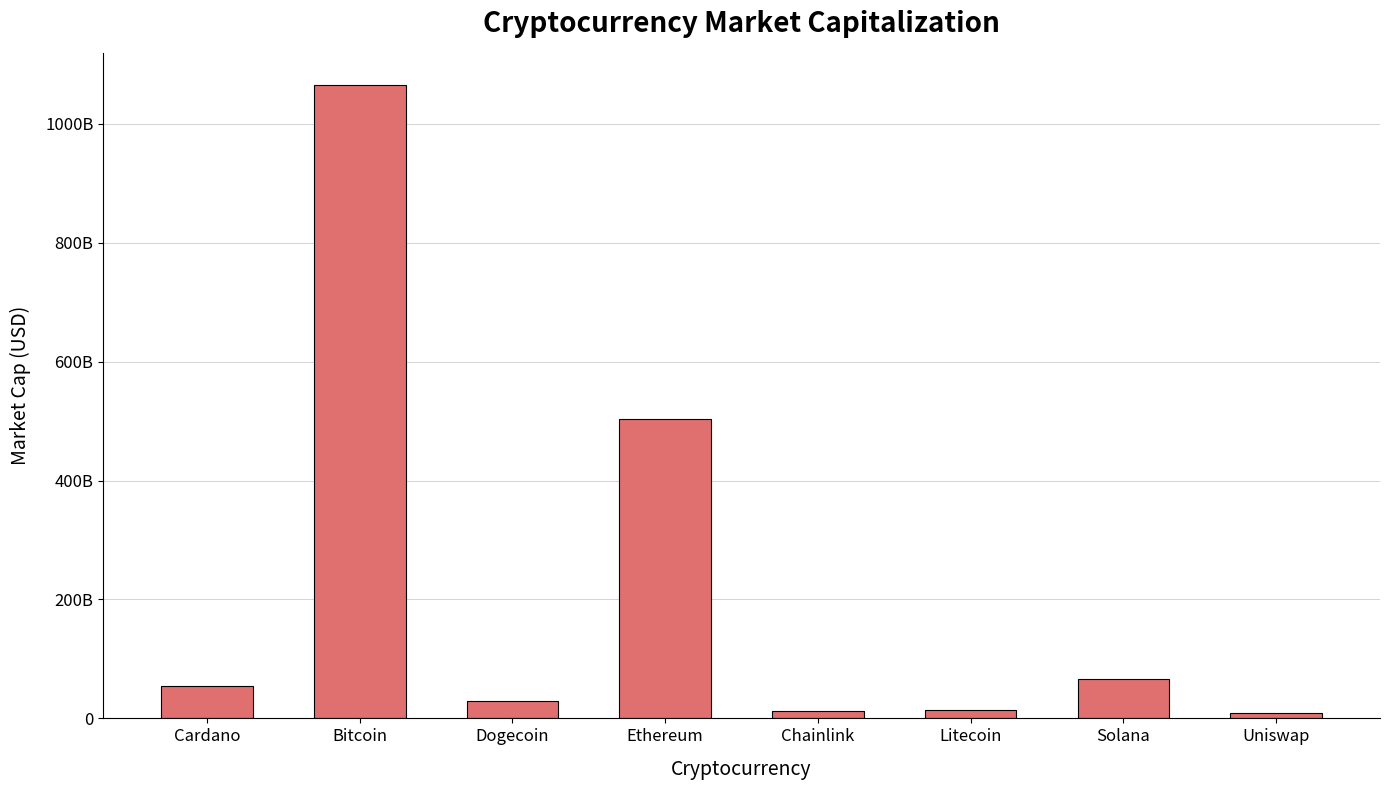

The chart shows a value of 1880361891345 at Bitcoin. True or false?

False